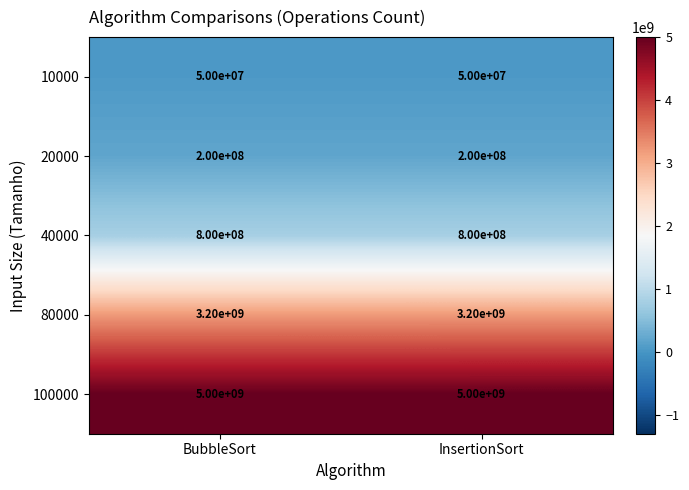

What is the sum of the 10000 values at BubbleSort and InsertionSort?

100000000